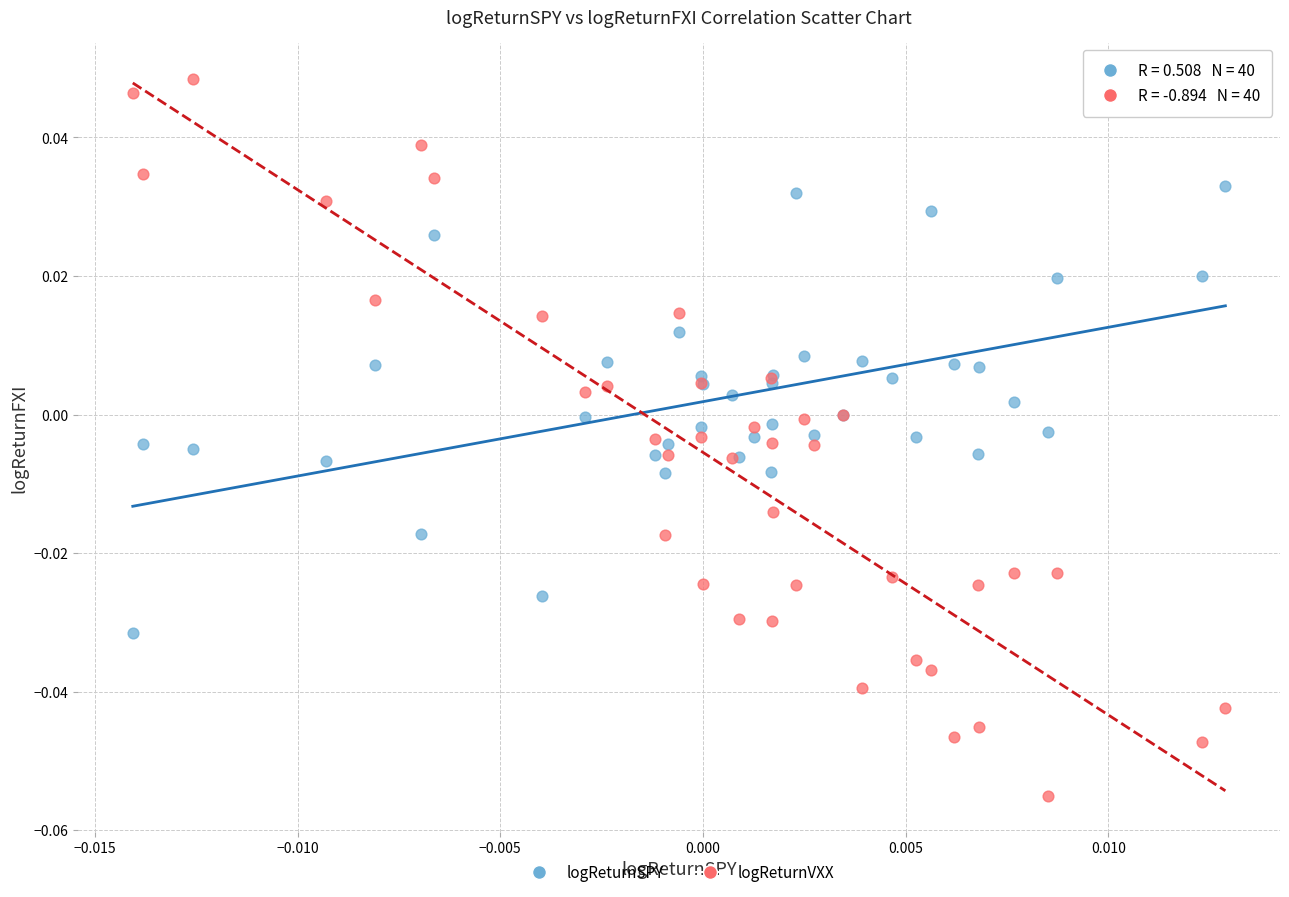

Which series has the widest spread of Y values?

logReturnVXX